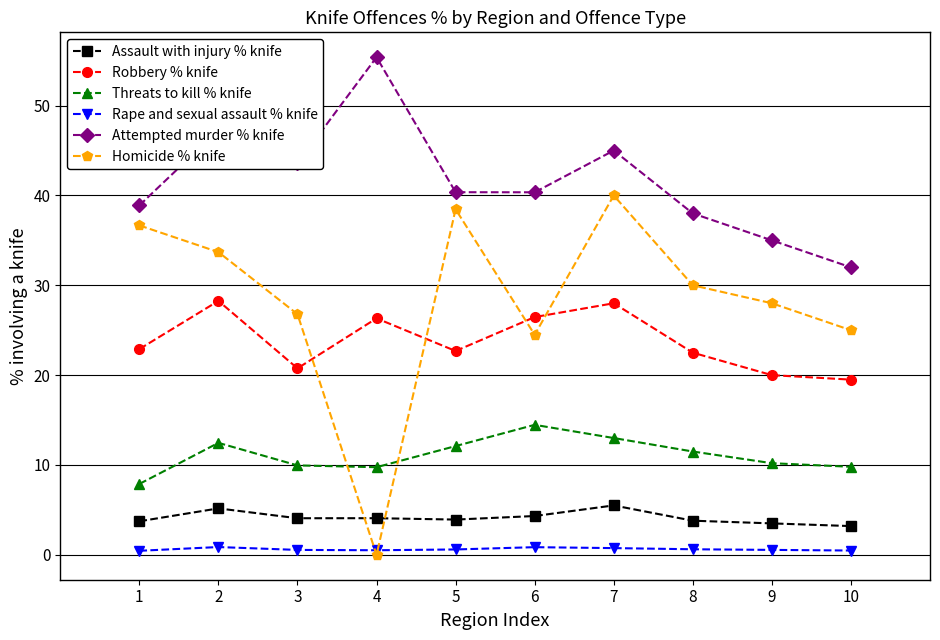

At which category is the sum across all series the highest?

7